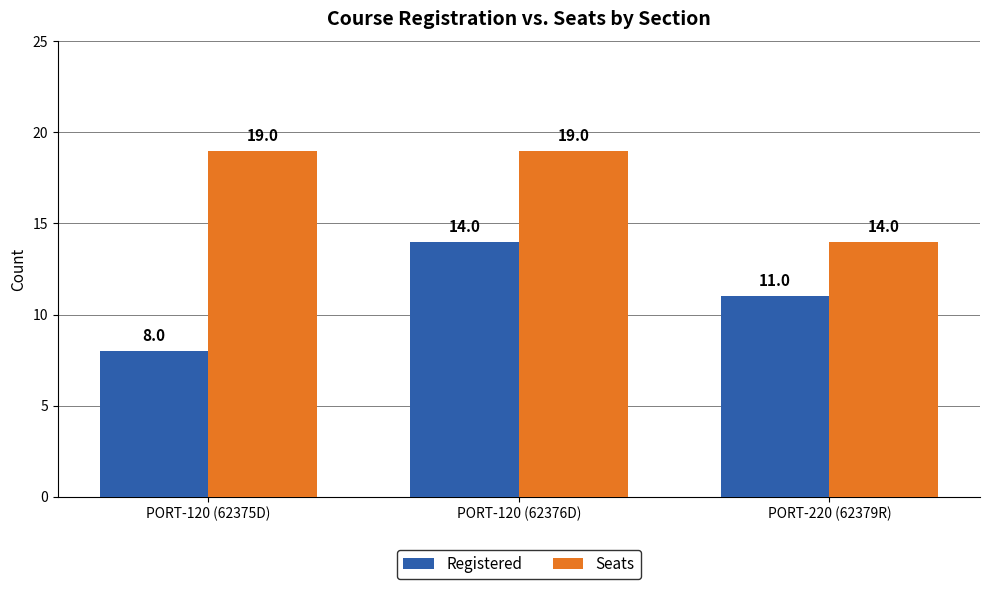

True or false: Registered has a value of 8 at PORT-120 (62375D).

True